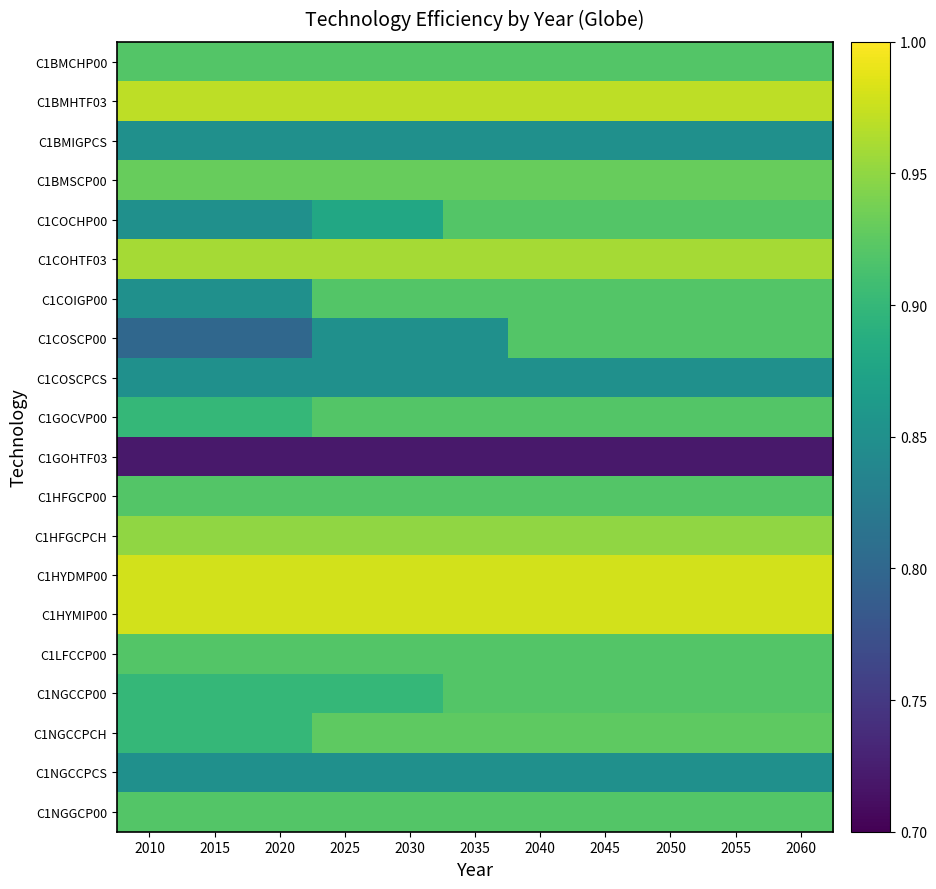

Reading left to right, what are all the values shown in this chart?

C1BMCHP00: 2010=0.9	2015=0.9	2020=0.9	2025=0.9	2030=0.9	2035=0.9	2040=0.9	2045=0.9	2050=0.9	2055=0.9	2060=0.9
C1BMHTF03: 2010=1.0	2015=1.0	2020=1.0	2025=1.0	2030=1.0	2035=1.0	2040=1.0	2045=1.0	2050=1.0	2055=1.0	2060=1.0
C1BMIGPCS: 2010=0.8	2015=0.8	2020=0.8	2025=0.8	2030=0.8	2035=0.8	2040=0.8	2045=0.8	2050=0.8	2055=0.8	2060=0.8
C1BMSCP00: 2010=0.9	2015=0.9	2020=0.9	2025=0.9	2030=0.9	2035=0.9	2040=0.9	2045=0.9	2050=0.9	2055=0.9	2060=0.9
C1COCHP00: 2010=0.8	2015=0.8	2020=0.8	2025=0.9	2030=0.9	2035=0.9	2040=0.9	2045=0.9	2050=0.9	2055=0.9	2060=0.9
C1COHTF03: 2010=1.0	2015=1.0	2020=1.0	2025=1.0	2030=1.0	2035=1.0	2040=1.0	2045=1.0	2050=1.0	2055=1.0	2060=1.0
C1COIGP00: 2010=0.8	2015=0.8	2020=0.8	2025=0.9	2030=0.9	2035=0.9	2040=0.9	2045=0.9	2050=0.9	2055=0.9	2060=0.9
C1COSCP00: 2010=0.8	2015=0.8	2020=0.8	2025=0.8	2030=0.8	2035=0.8	2040=0.9	2045=0.9	2050=0.9	2055=0.9	2060=0.9
C1COSCPCS: 2010=0.8	2015=0.8	2020=0.8	2025=0.8	2030=0.8	2035=0.8	2040=0.8	2045=0.8	2050=0.8	2055=0.8	2060=0.8
C1GOCVP00: 2010=0.9	2015=0.9	2020=0.9	2025=0.9	2030=0.9	2035=0.9	2040=0.9	2045=0.9	2050=0.9	2055=0.9	2060=0.9
C1GOHTF03: 2010=0.7	2015=0.7	2020=0.7	2025=0.7	2030=0.7	2035=0.7	2040=0.7	2045=0.7	2050=0.7	2055=0.7	2060=0.7
C1HFGCP00: 2010=0.9	2015=0.9	2020=0.9	2025=0.9	2030=0.9	2035=0.9	2040=0.9	2045=0.9	2050=0.9	2055=0.9	2060=0.9
C1HFGCPCH: 2010=0.9	2015=0.9	2020=0.9	2025=0.9	2030=0.9	2035=0.9	2040=0.9	2045=0.9	2050=0.9	2055=0.9	2060=0.9
C1HYDMP00: 2010=1.0	2015=1.0	2020=1.0	2025=1.0	2030=1.0	2035=1.0	2040=1.0	2045=1.0	2050=1.0	2055=1.0	2060=1.0
C1HYMIP00: 2010=1.0	2015=1.0	2020=1.0	2025=1.0	2030=1.0	2035=1.0	2040=1.0	2045=1.0	2050=1.0	2055=1.0	2060=1.0
C1LFCCP00: 2010=0.9	2015=0.9	2020=0.9	2025=0.9	2030=0.9	2035=0.9	2040=0.9	2045=0.9	2050=0.9	2055=0.9	2060=0.9
C1NGCCP00: 2010=0.9	2015=0.9	2020=0.9	2025=0.9	2030=0.9	2035=0.9	2040=0.9	2045=0.9	2050=0.9	2055=0.9	2060=0.9
C1NGCCPCH: 2010=0.9	2015=0.9	2020=0.9	2025=0.9	2030=0.9	2035=0.9	2040=0.9	2045=0.9	2050=0.9	2055=0.9	2060=0.9
C1NGCCPCS: 2010=0.8	2015=0.8	2020=0.8	2025=0.8	2030=0.8	2035=0.8	2040=0.8	2045=0.8	2050=0.8	2055=0.8	2060=0.8
C1NGGCP00: 2010=0.9	2015=0.9	2020=0.9	2025=0.9	2030=0.9	2035=0.9	2040=0.9	2045=0.9	2050=0.9	2055=0.9	2060=0.9